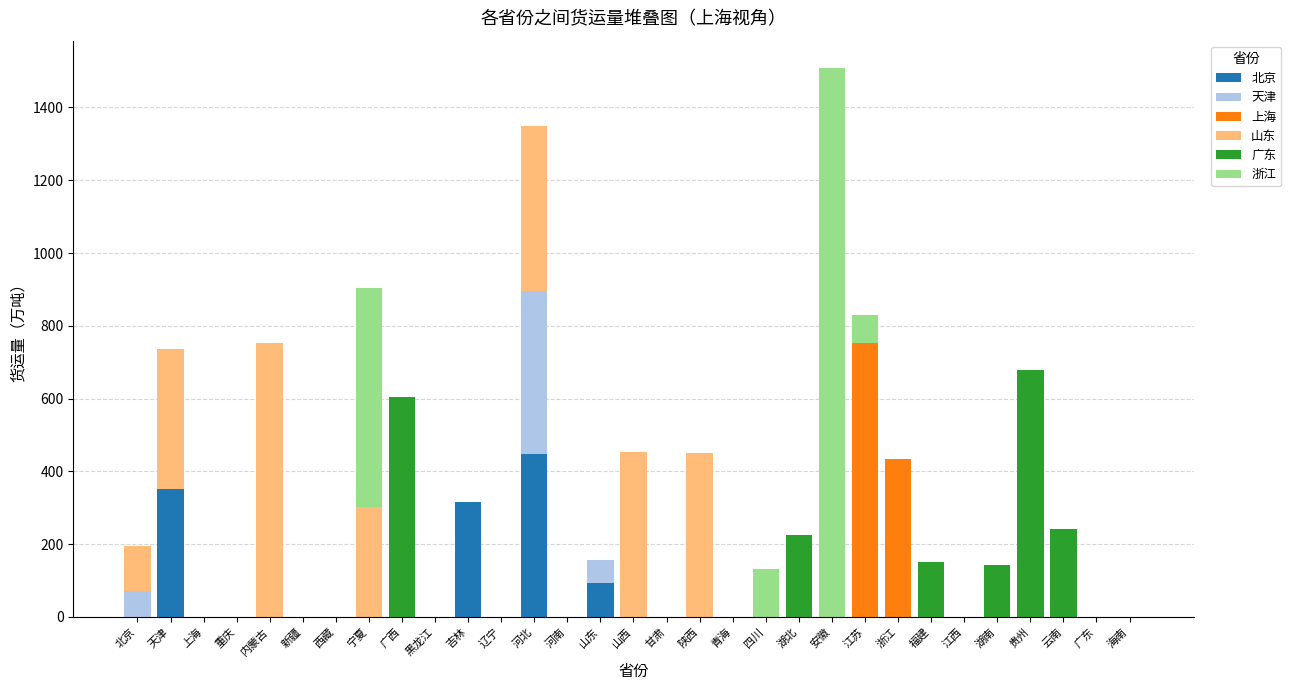

What is the maximum value for 北京?

447.3